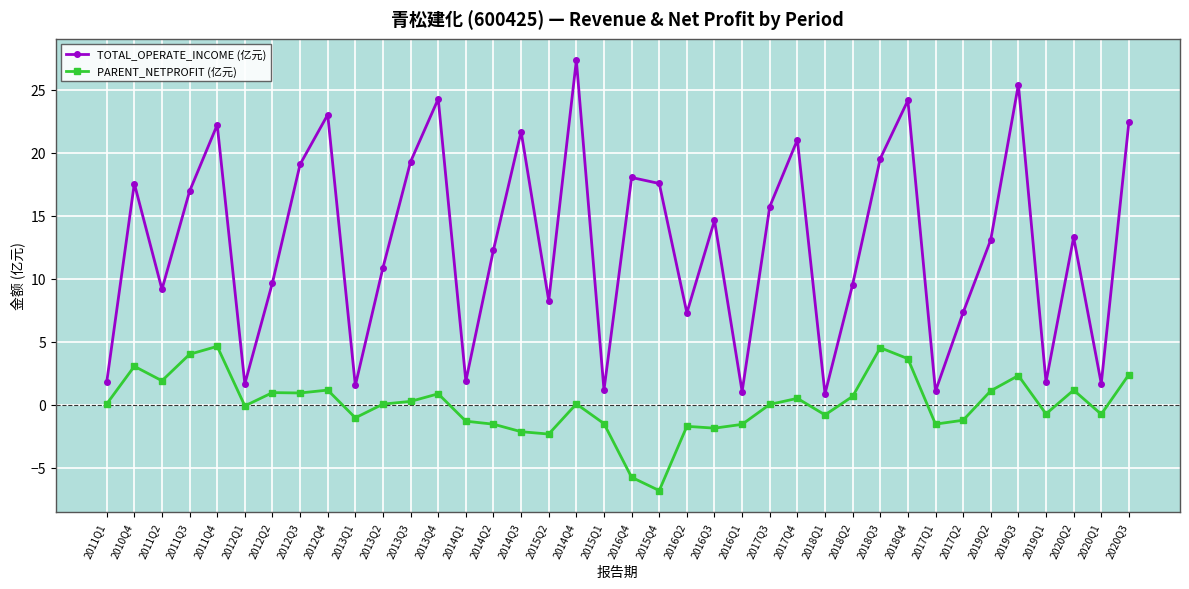

The value of PARENT_NETPROFIT (亿元) at 2016Q4 is -2.8. True or false?

False